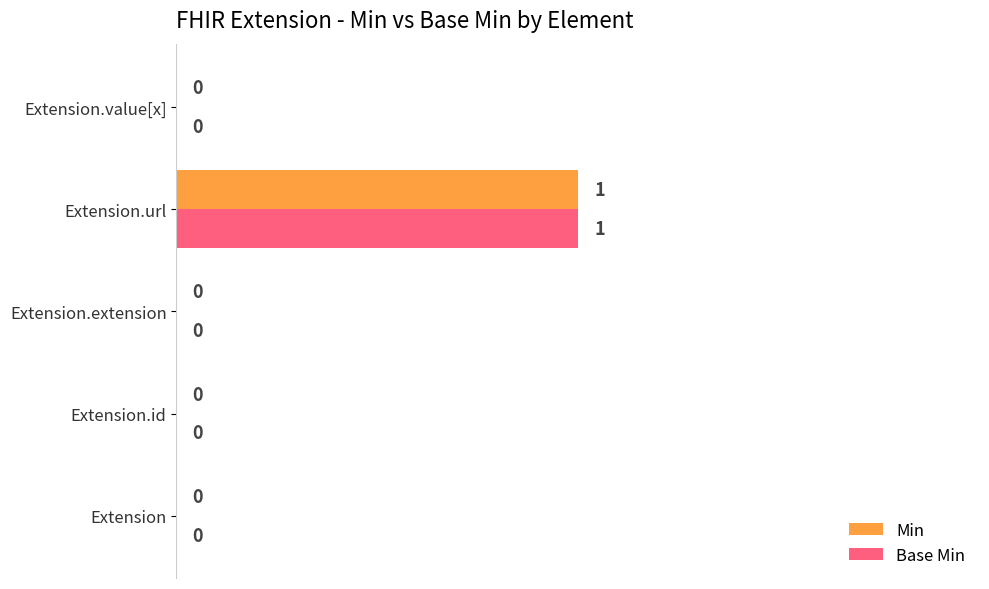

At which category does the chart reach its peak across all series?

Extension.url